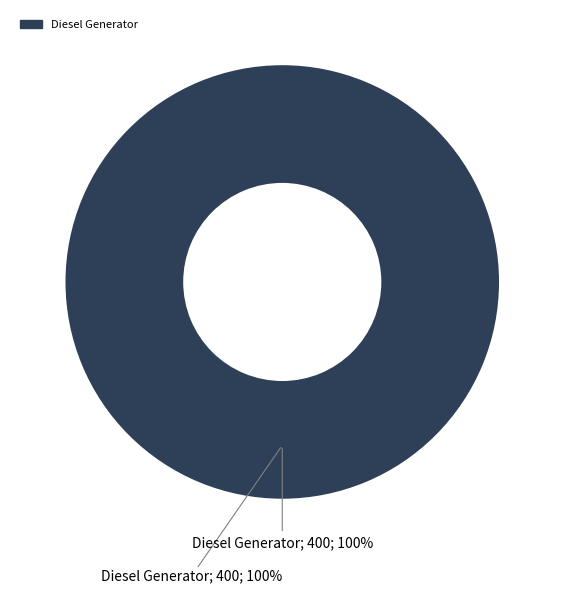

Is there any slice that represents more than half of the pie?

Yes